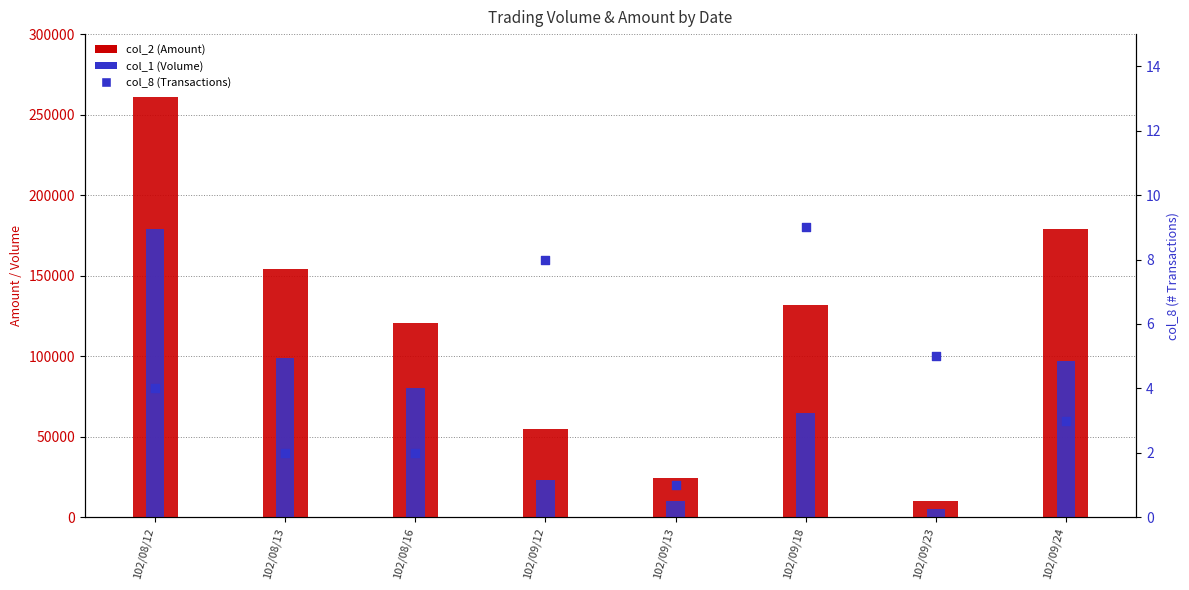

At how many categories does at least one series exceed 135826?

3